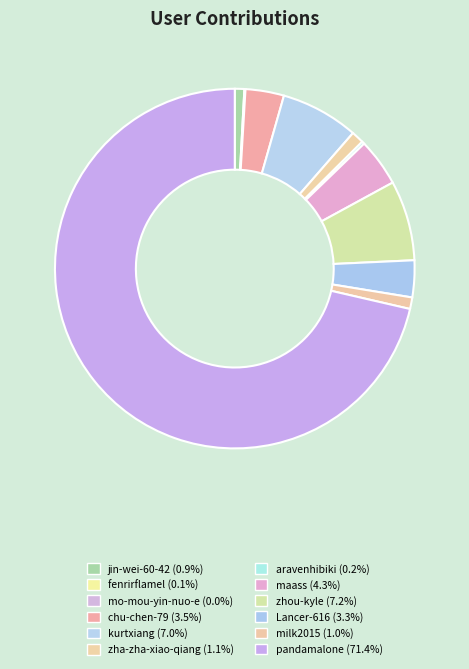

True or false: Lancer-616 accounts for 3% of the total.

True